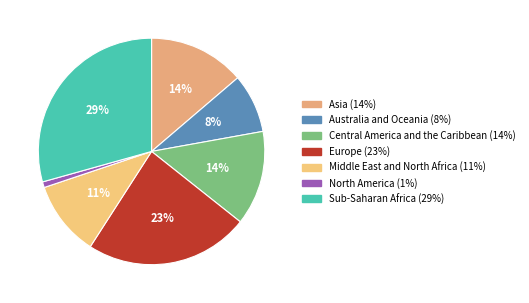

Combined, do Europe and North America account for over 50%?

No